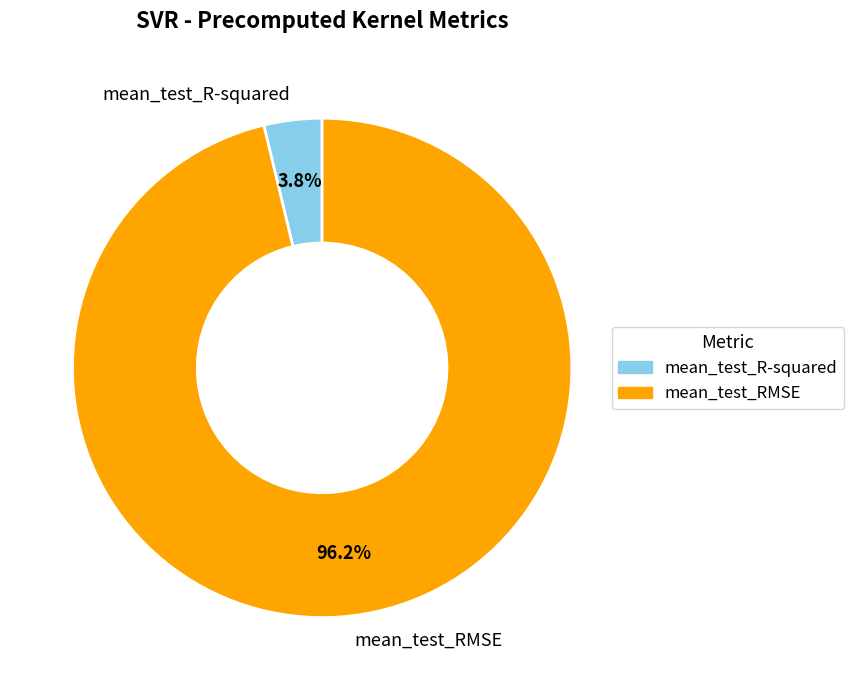

The mean_test_R-squared slice represents 4% of the pie. True or false?

True